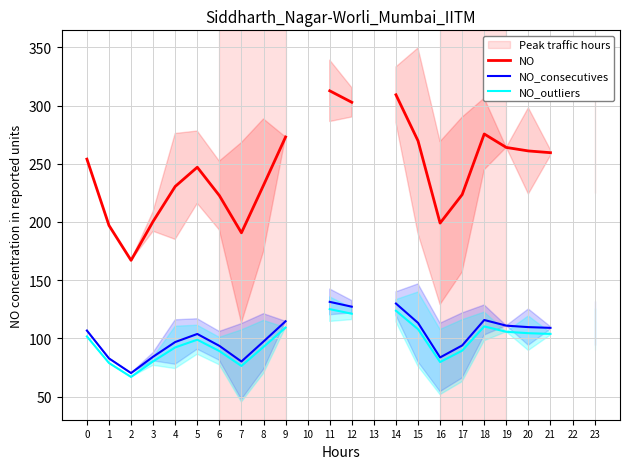

How many lines are shown in the chart?

3